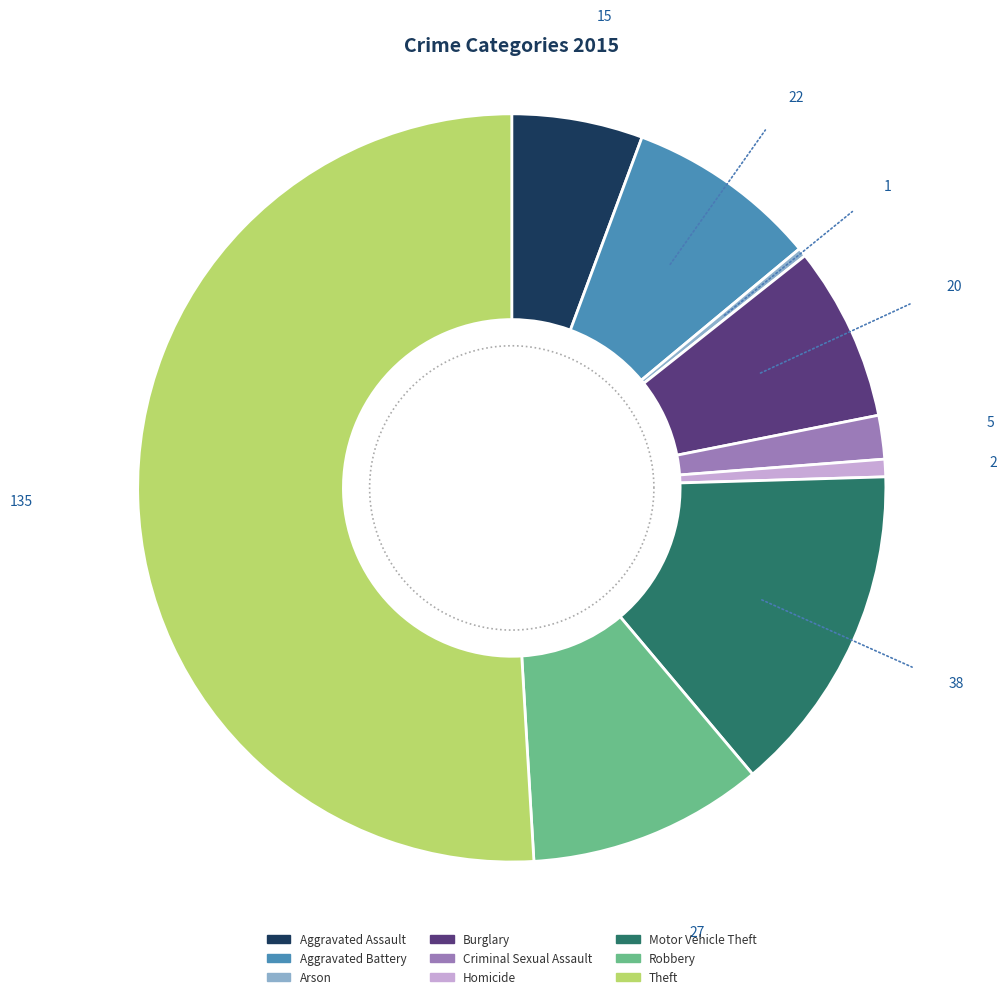

What is the change in value from Aggravated Battery to Motor Vehicle Theft?

+16